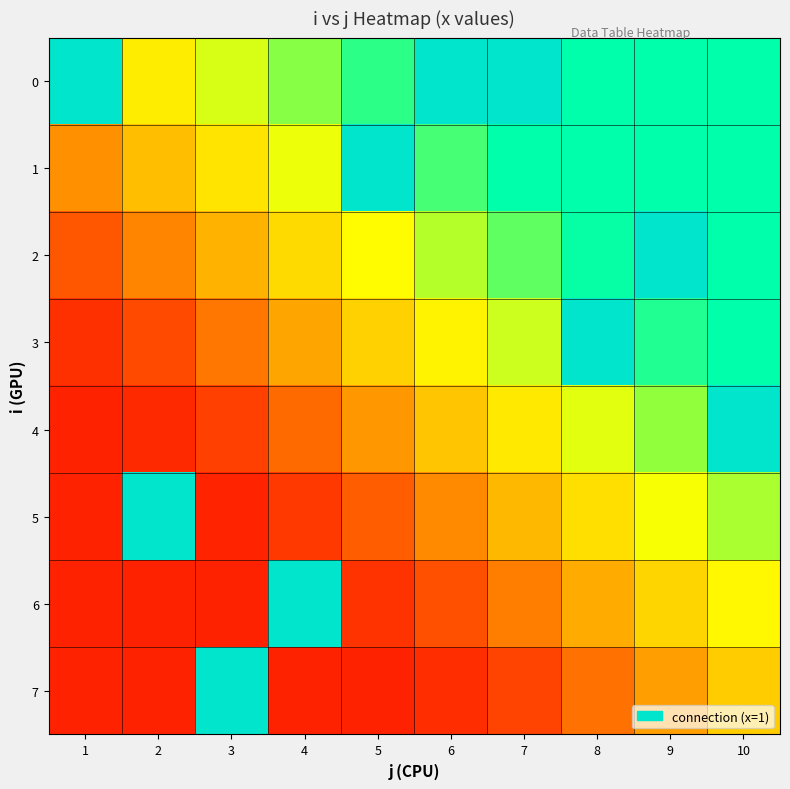

At which category is the sum across all series the highest?

1